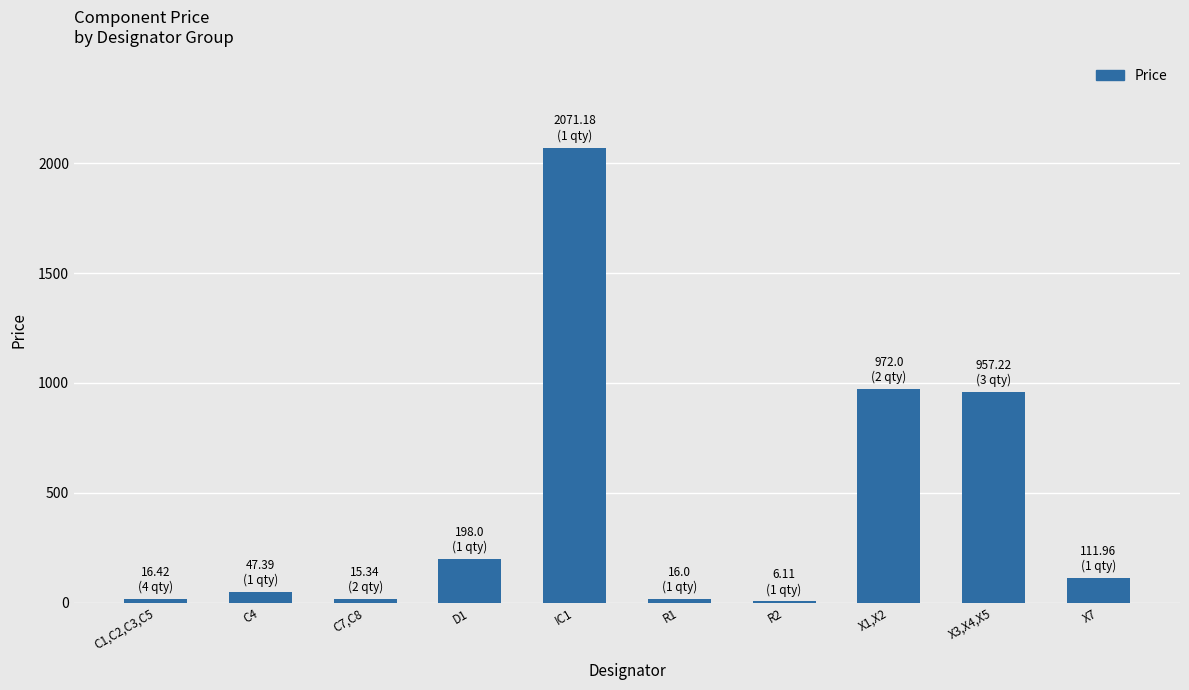

What is the maximum value shown in the chart?

2071.2